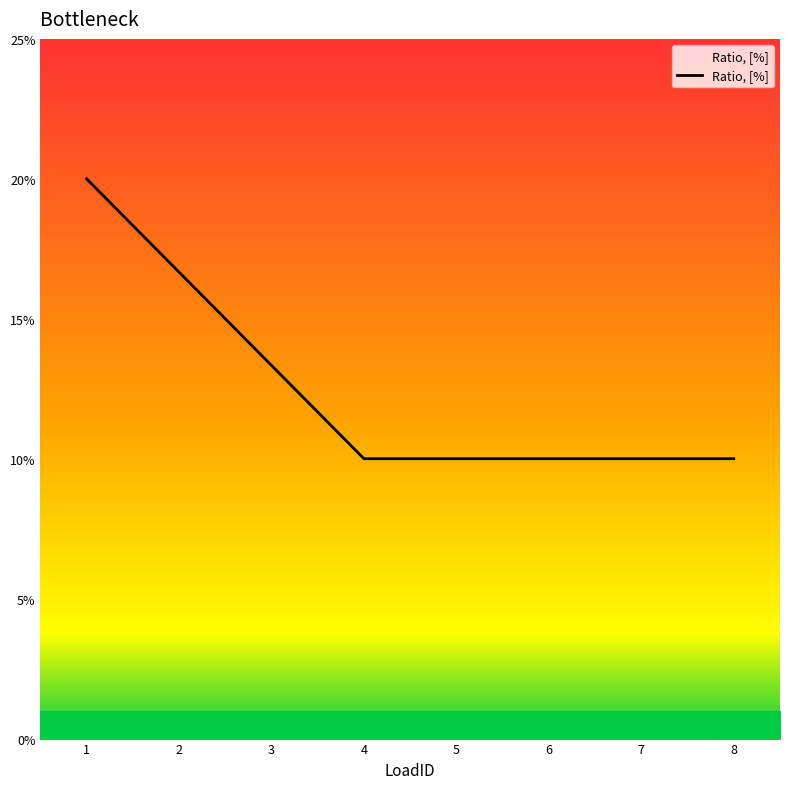

Which category has the lowest value across all series?

4